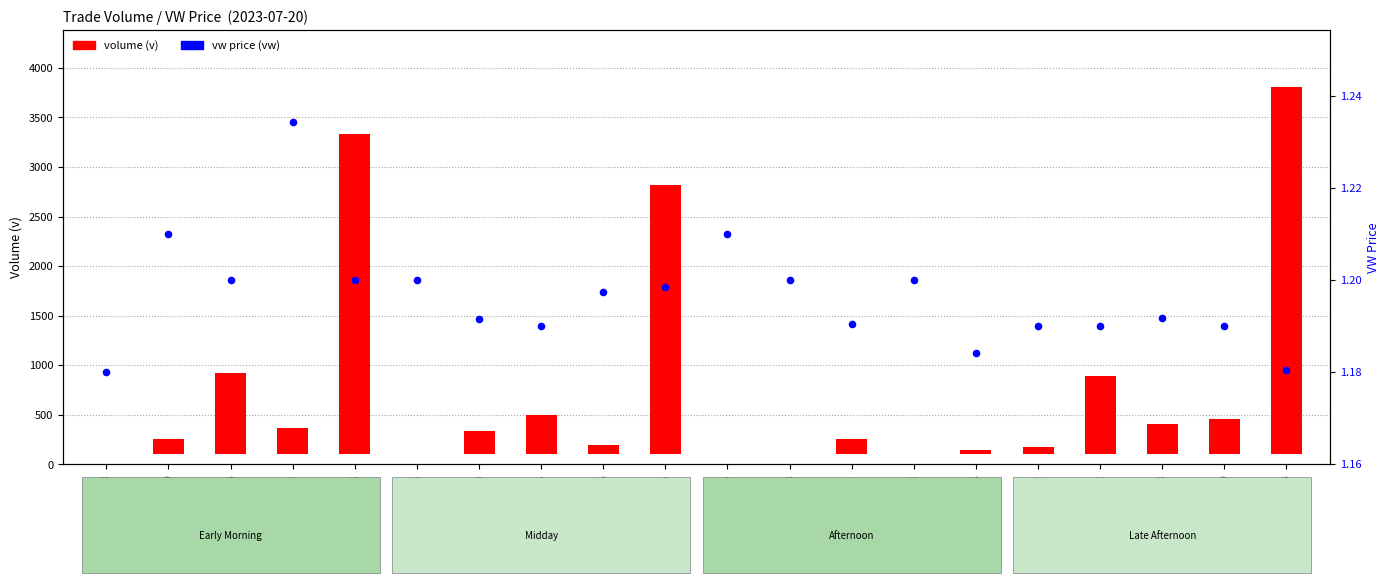

Which series contains the lowest Y value?

volume (v)